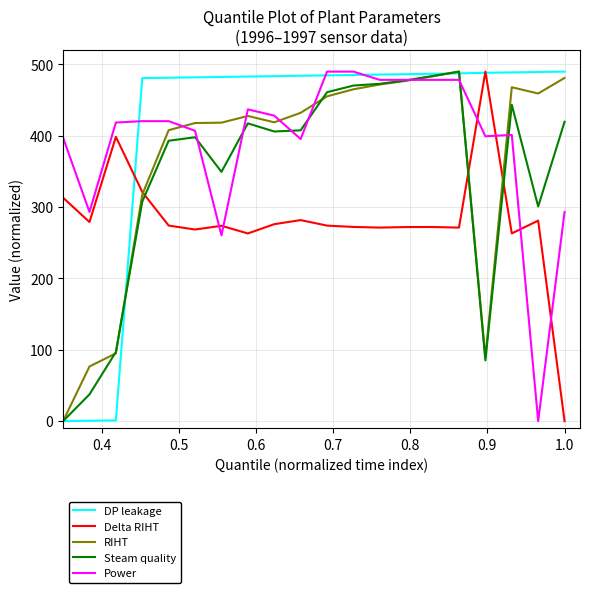

What is the greatest value displayed?

490.0